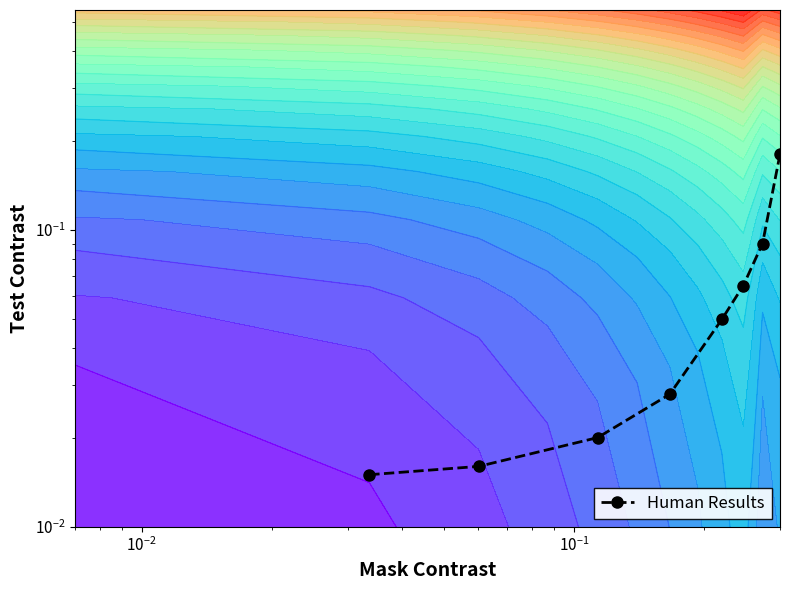

True or false: the data shows 0.1 at $\mathdefault{10^{1}}$.

False